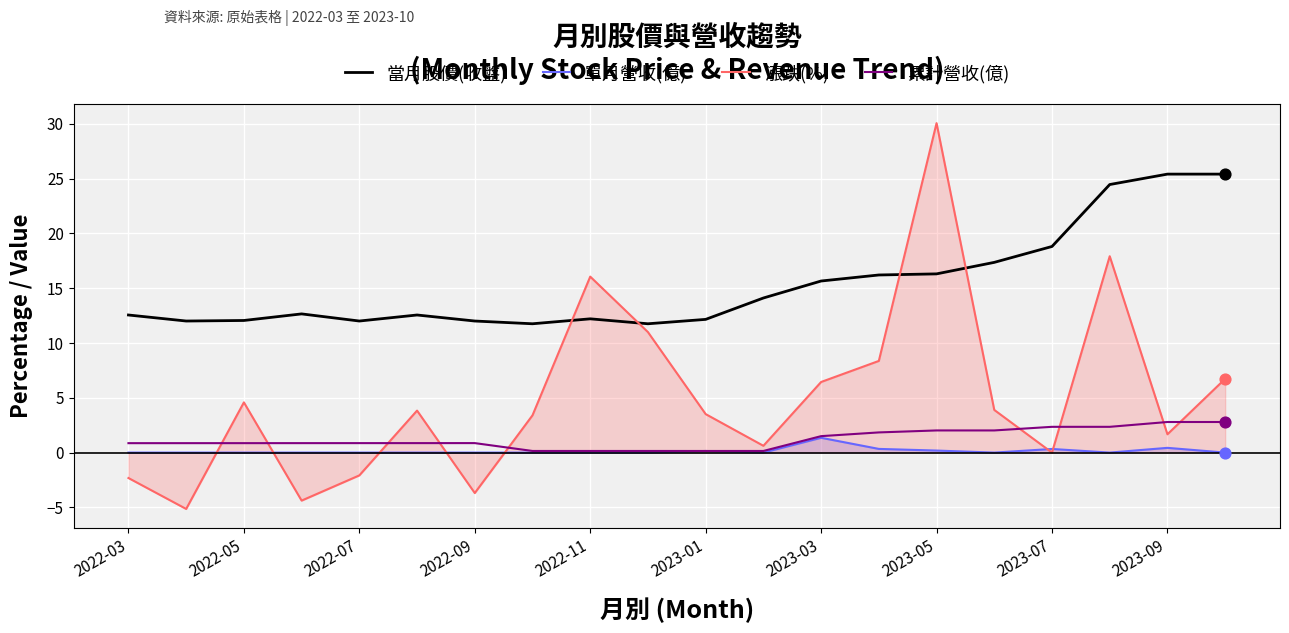

At which category is the sum across all series the highest?

2023-05